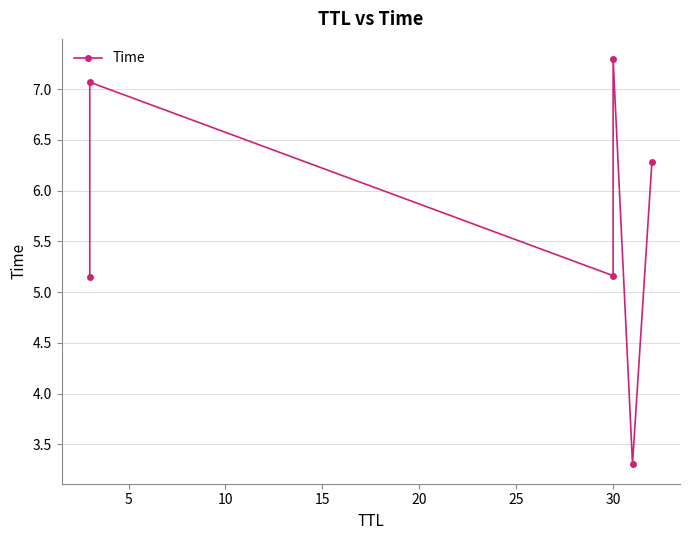

What is the change in value from 0 to 15?

+2.1